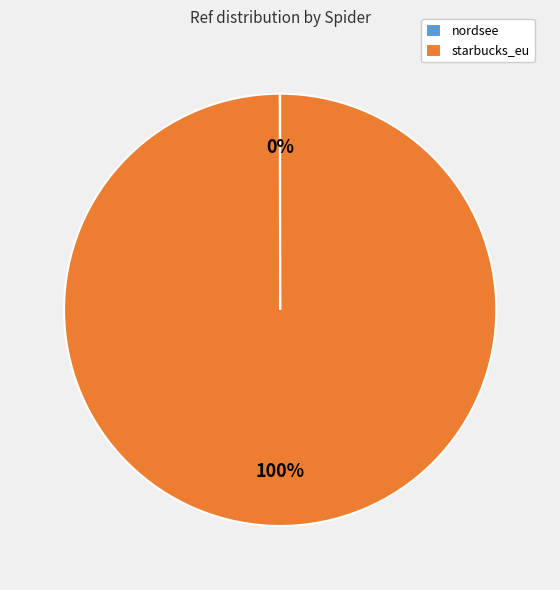

To the nearest percent, what percentage of the pie is starbucks_eu?

100%